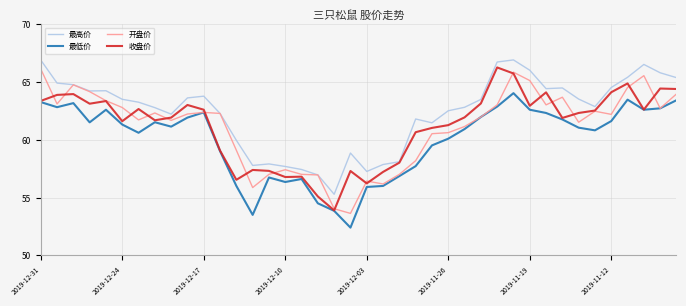

Which series has the largest total across all categories?

最高价